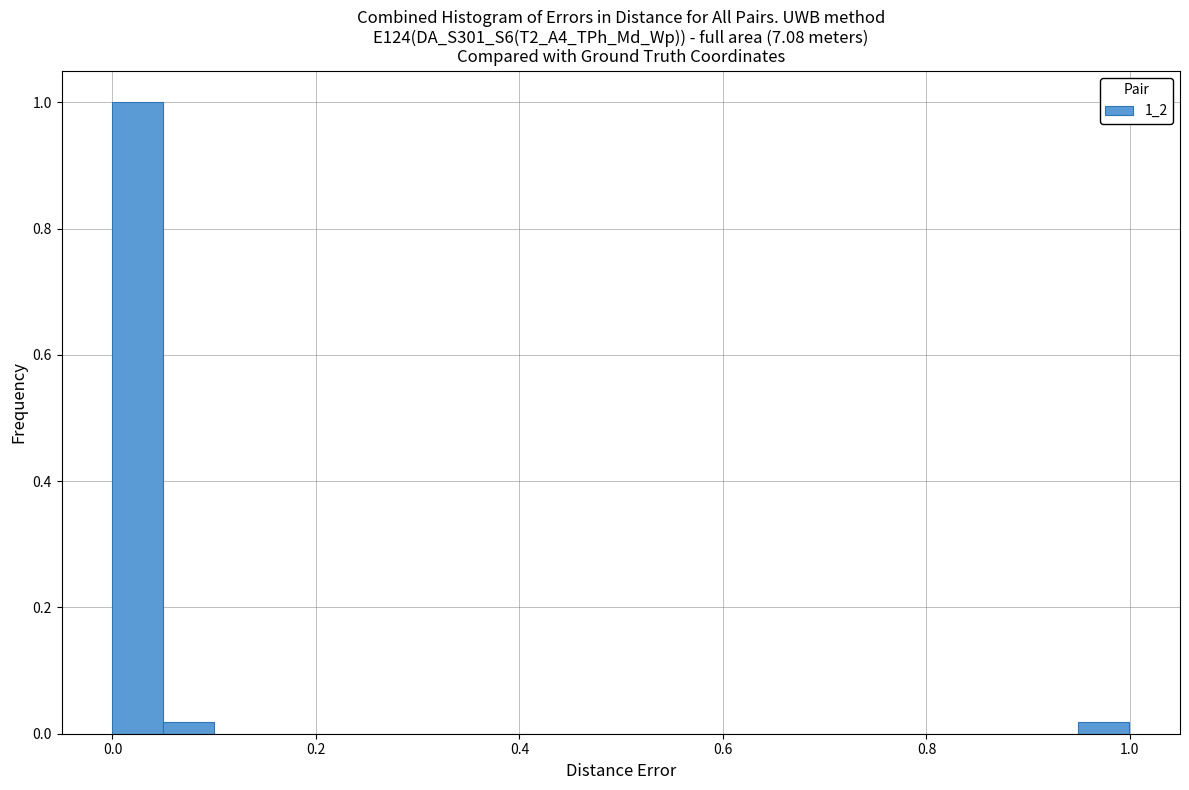

Around what value on the x-axis is the tallest bar? Give the approximate position of its centre, as read against the axis.

0.02